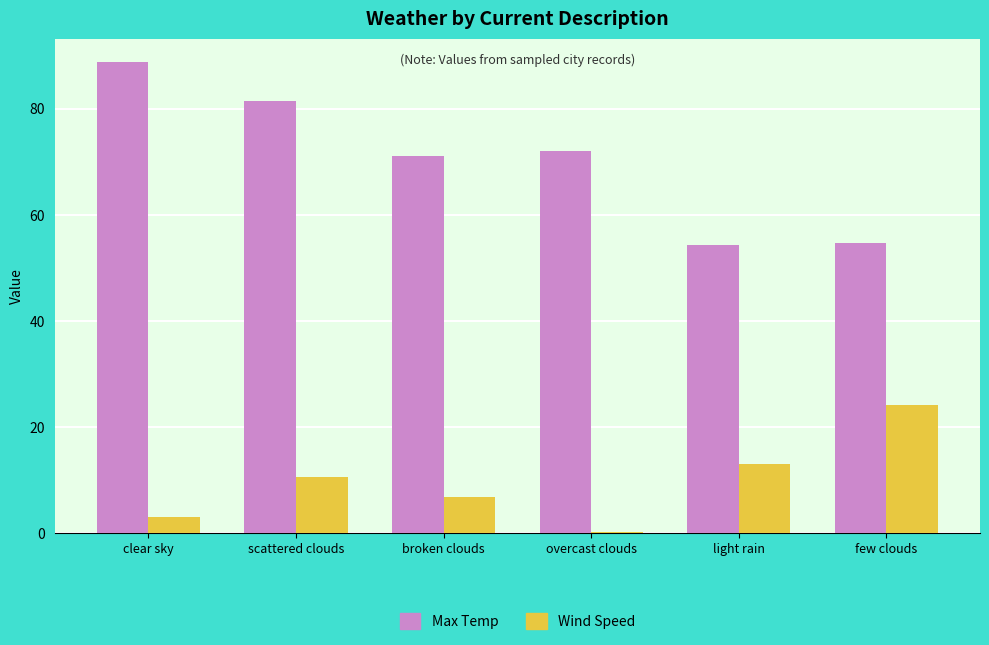

What is the difference between the Wind Speed values at broken clouds and light rain?

6.2